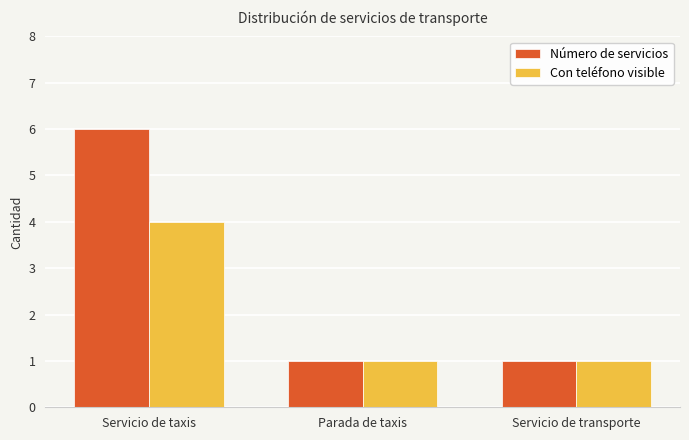

Which series has the widest spread of values?

Número de servicios